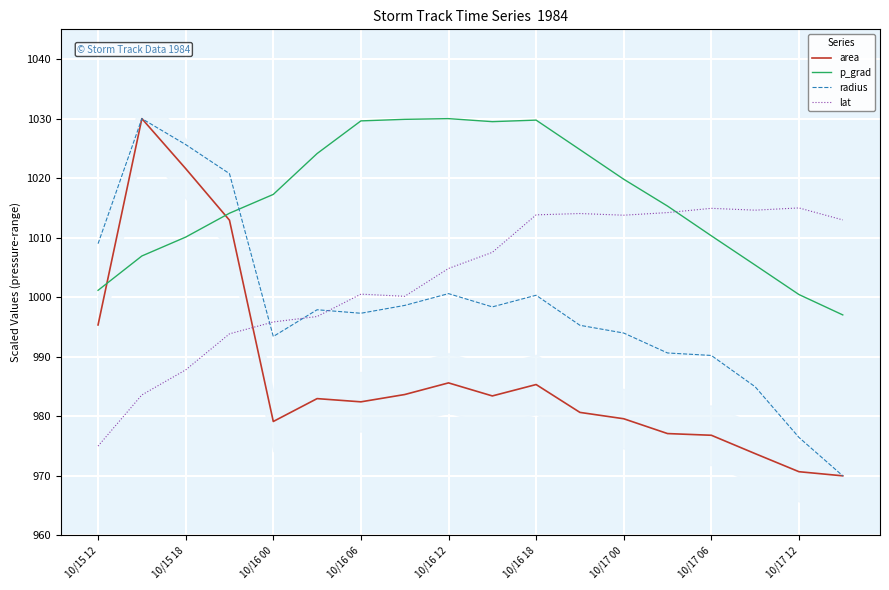

At 10/15 12, list the series in order from smallest to largest.

lat, area, p_grad, radius